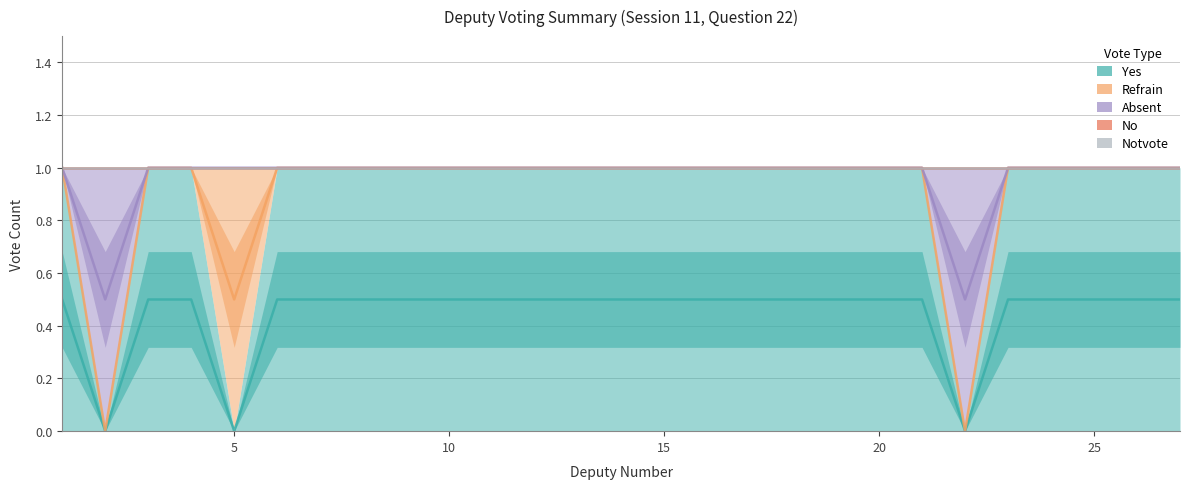

What is the minimum value for absent?

0.5